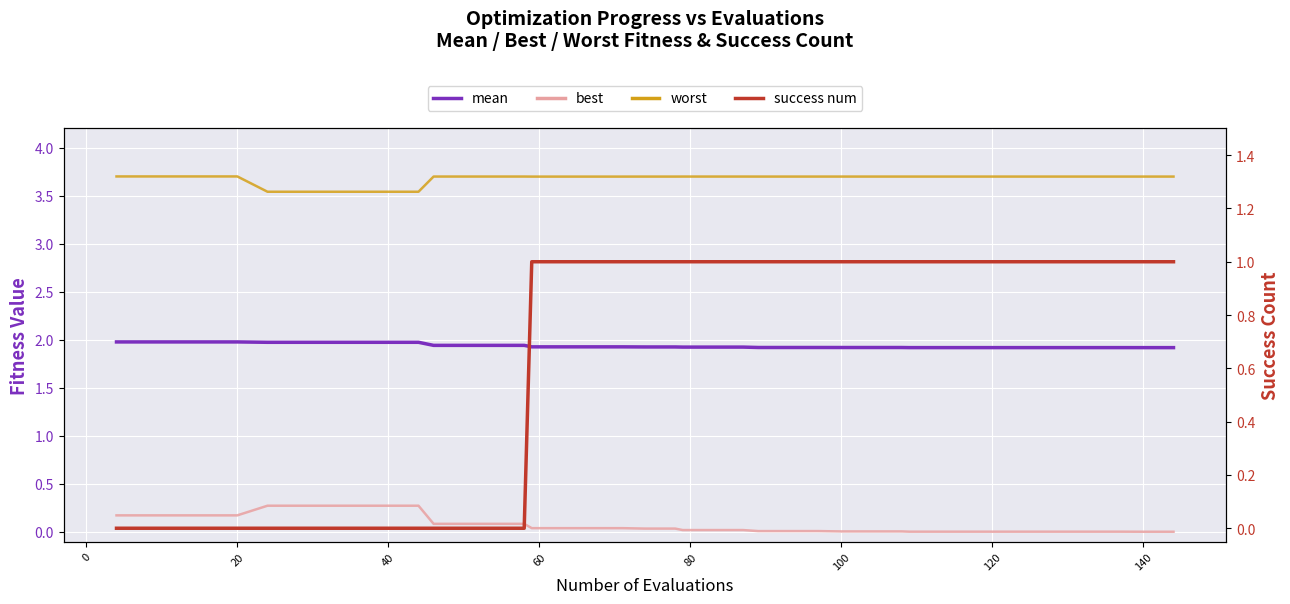

Is the value of success num at 31 greater than the value of worst at 24?

No